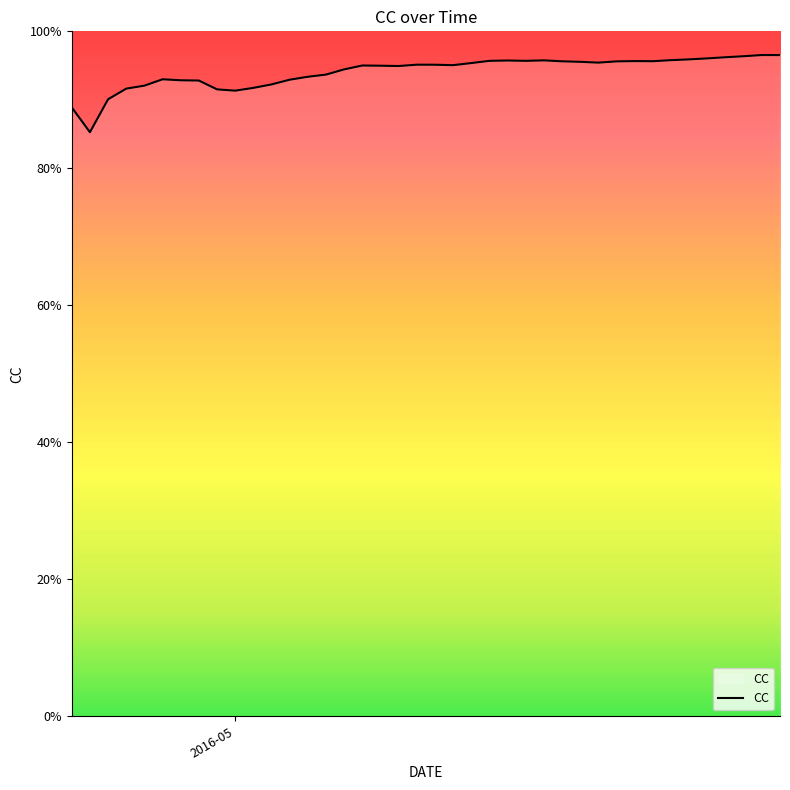

Reading right to left, extract all data points from this chart.

1.0	1.0	1.0	1.0	1.0	1.0	1.0	1.0	1.0	1.0	1.0	1.0	1.0	1.0	1.0	1.0	1.0	1.0	1.0	1.0	1.0	0.9	0.9	1.0	0.9	0.9	0.9	0.9	0.9	0.9	0.9	0.9	0.9	0.9	0.9	0.9	0.9	0.9	0.9	0.9